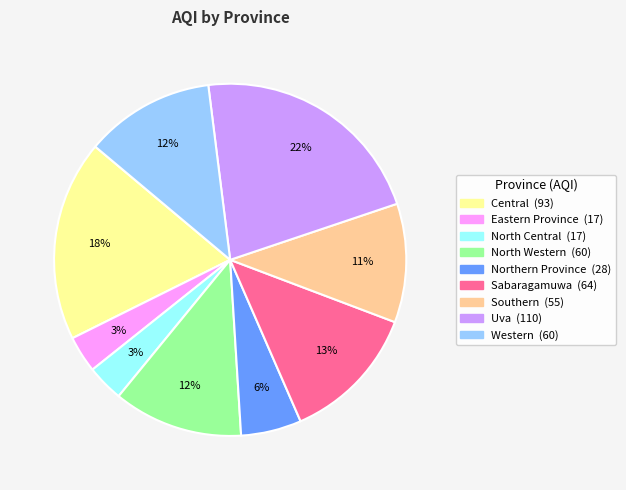

What percentage is the Sabaragamuwa slice, to the nearest percent?

13%